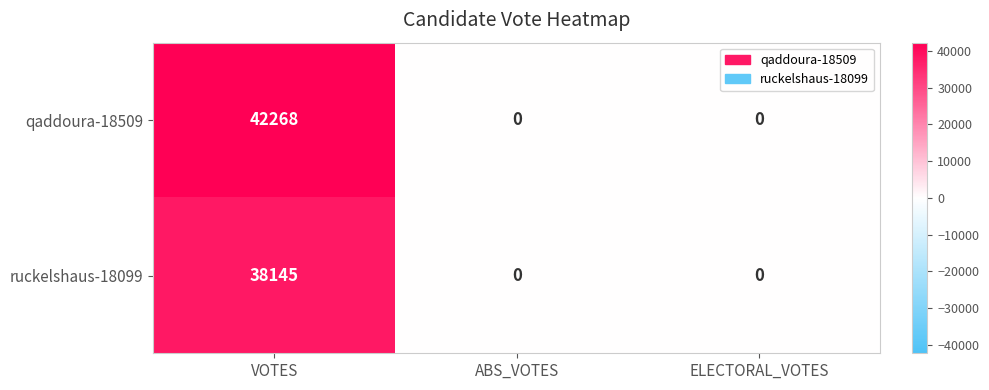

Which series has the largest total across all categories?

qaddoura-18509